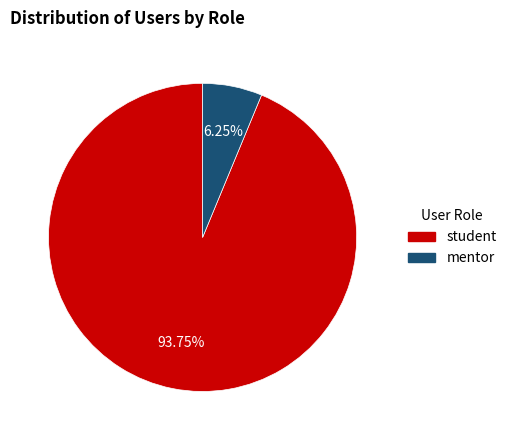

Is there a majority slice in this chart?

Yes